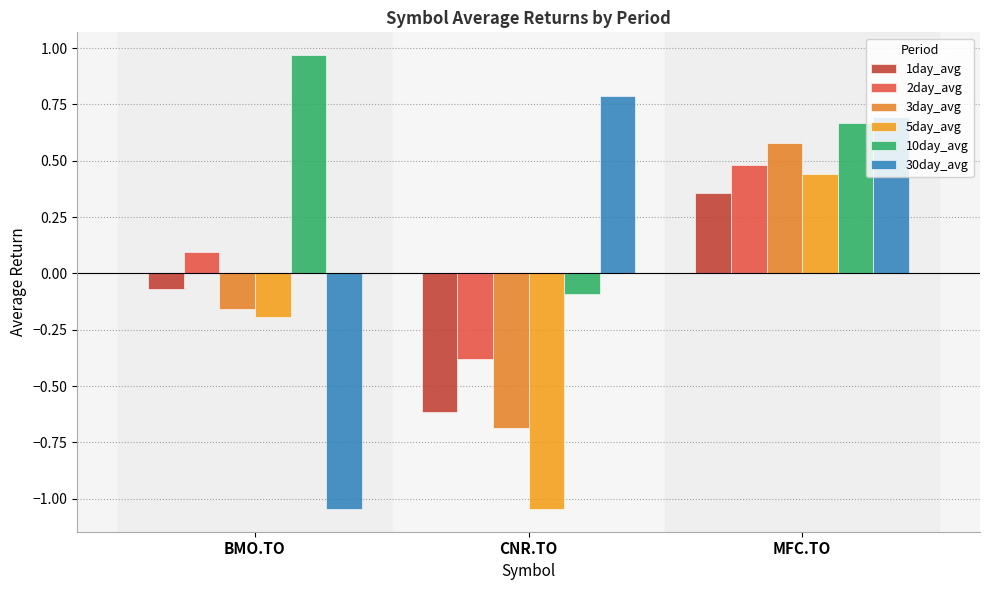

How many series are shown in this chart?

6